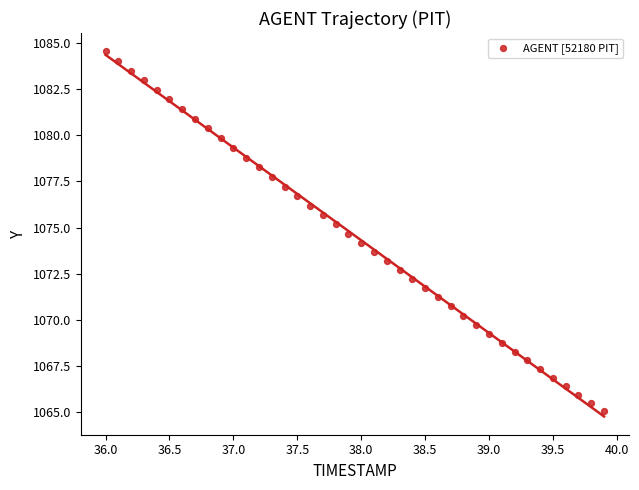

What is the range of Y values (max minus min)?

19.5